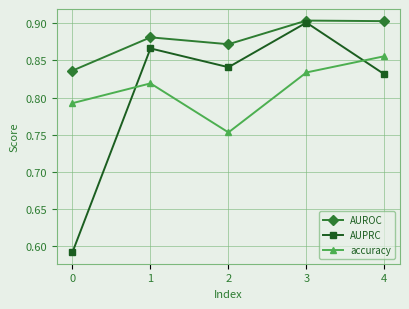

How many accuracy values are between 0 and 1?

5